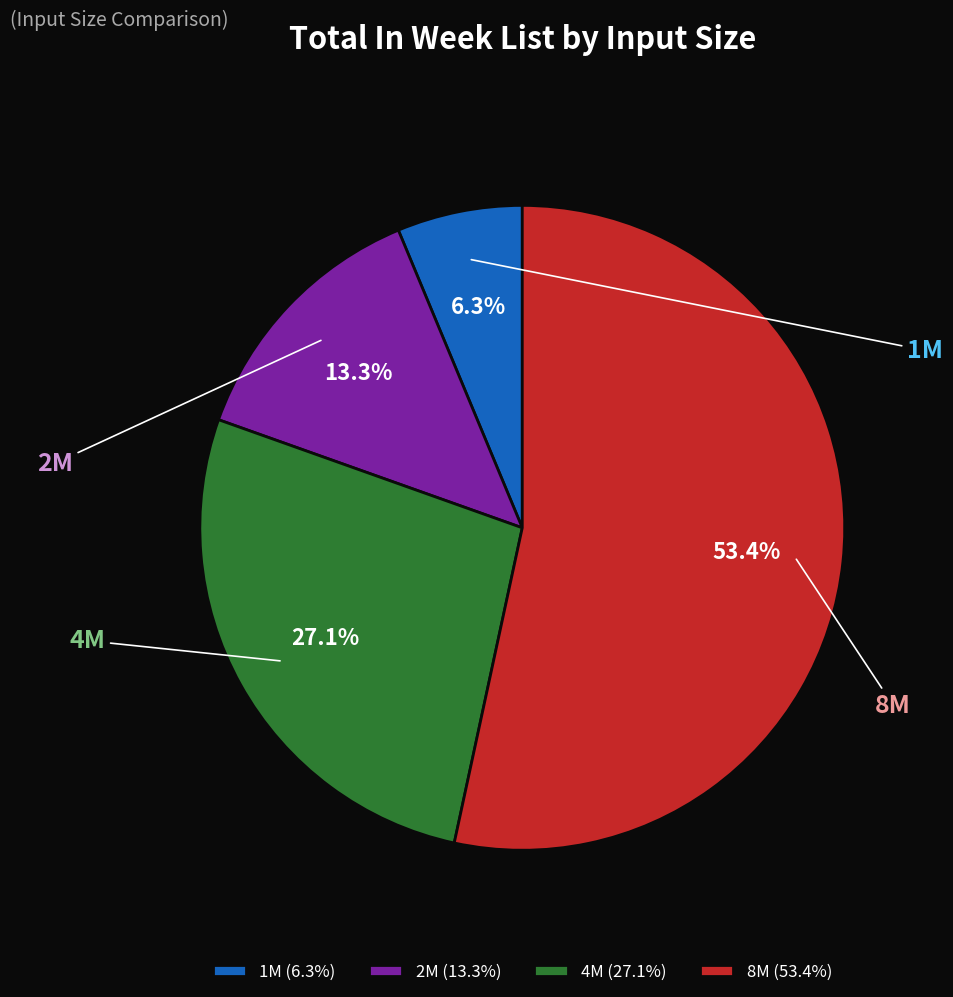

To the nearest percent, what is the difference between the largest and smallest slice percentages?

47%